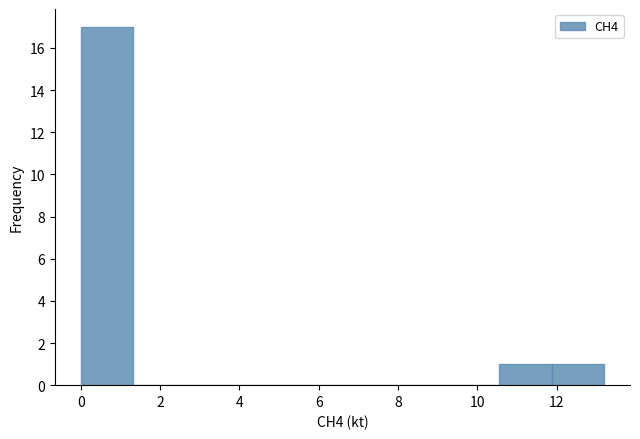

Reading left to right, transcribe this chart: for each bar, give the range it covers on the x-axis and its height. Neither the bar edges nor the heights are printed on the chart, so give them approximately, as read against the axes.

0.0 to 1.4: 17
1.4 to 2.6: 0
2.6 to 4.0: 0
4.0 to 5.2: 0
5.2 to 6.6: 0
6.6 to 8.0: 0
8.0 to 9.2: 0
9.2 to 10.6: 0
10.6 to 11.8: 1
11.8 to 13.2: 1